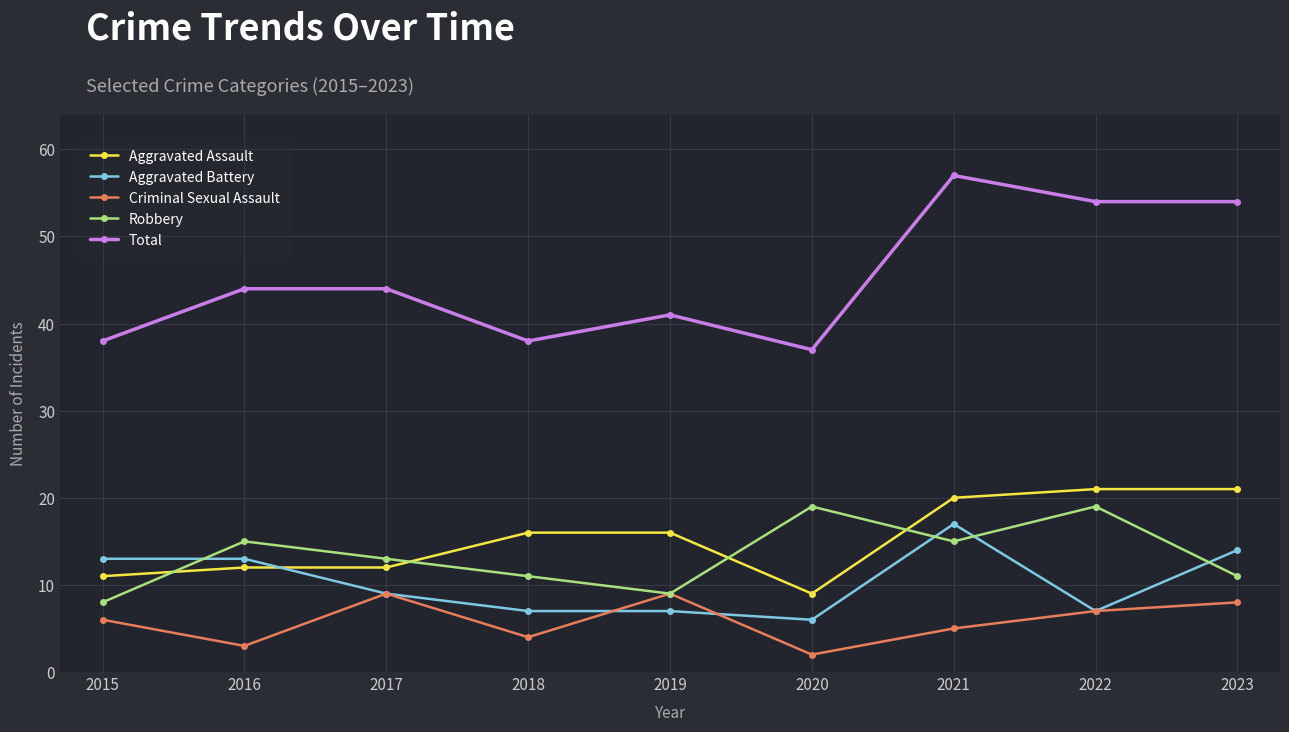

What are all the series names shown in the legend?

Aggravated Assault, Aggravated Battery, Criminal Sexual Assault, Robbery, Total